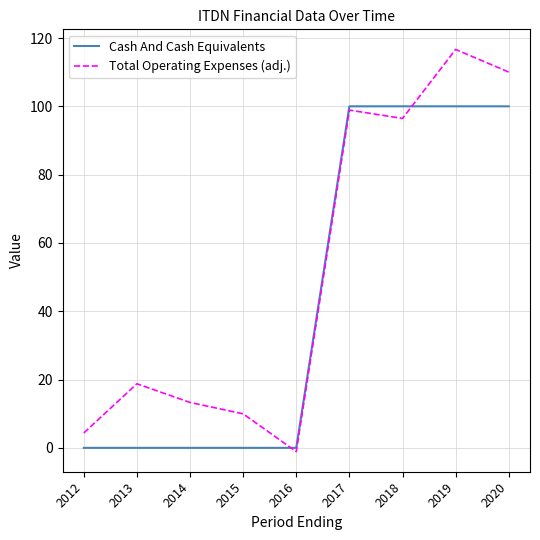

How many values in the Total Operating Expenses (adj.) series are below 18?

4